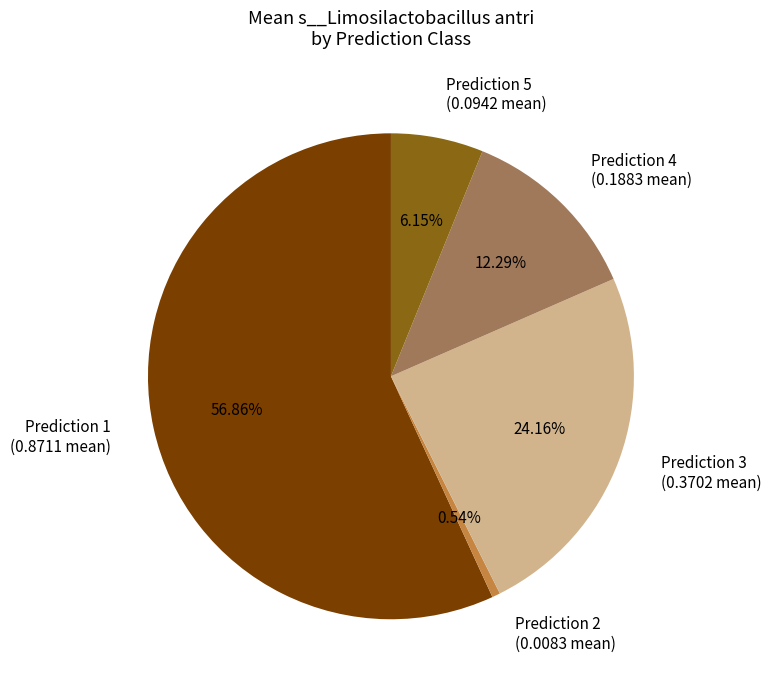

Count the number of slices in the pie.

5